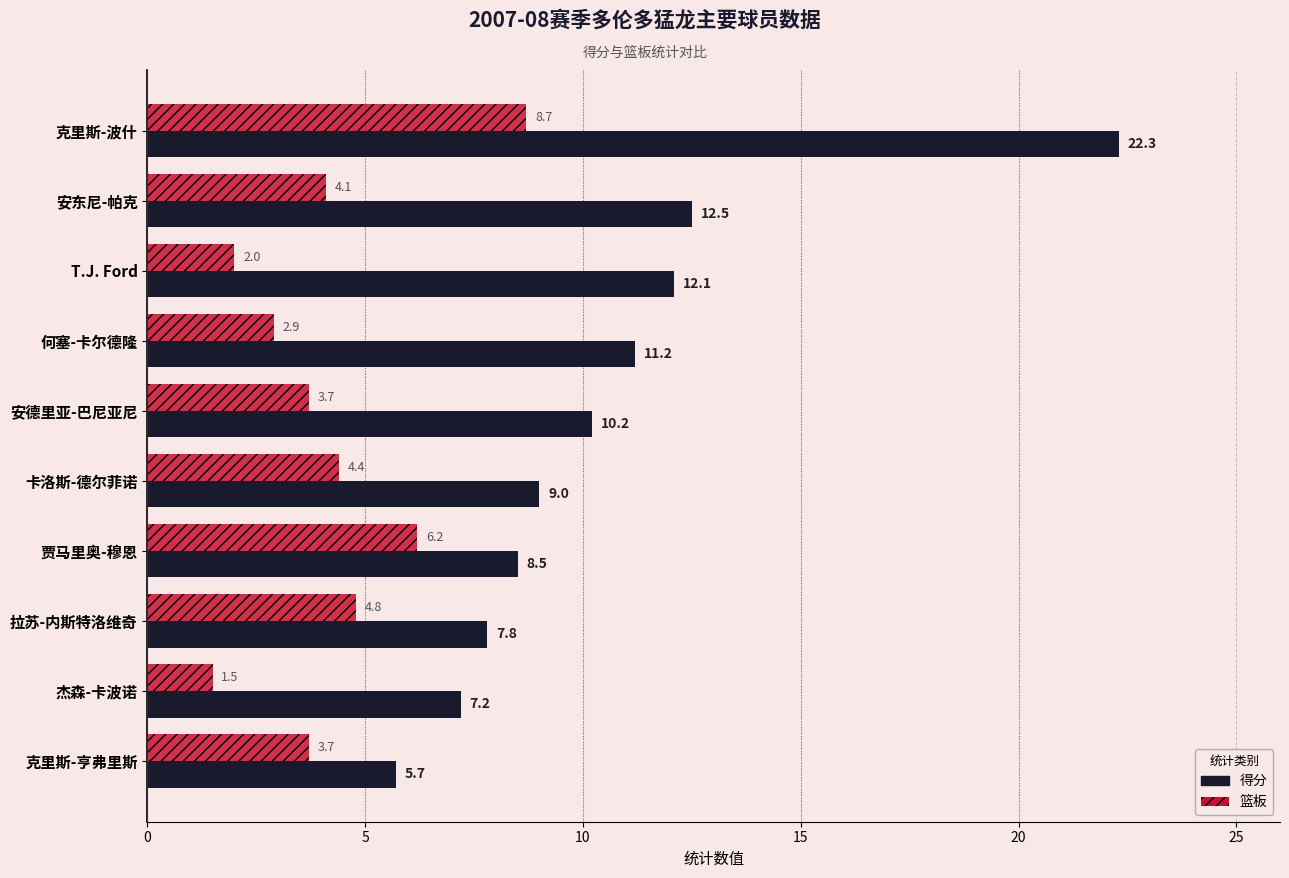

List the series in order of their peak value, lowest first.

篮板, 得分